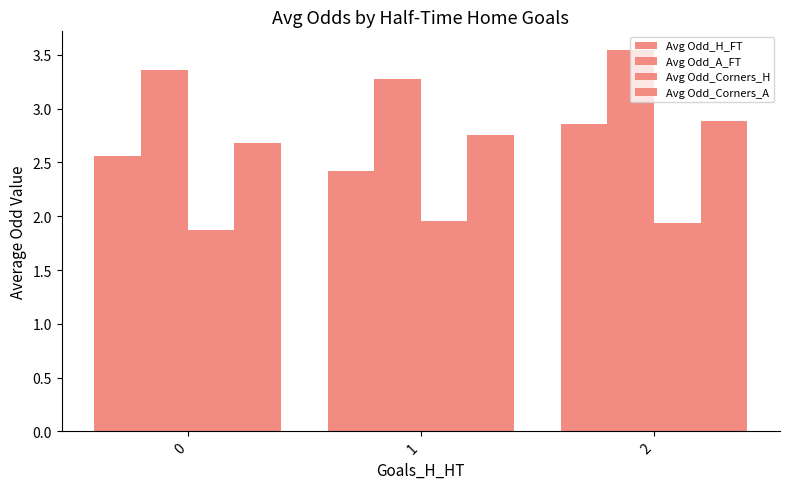

How many groups of bars are there?

3